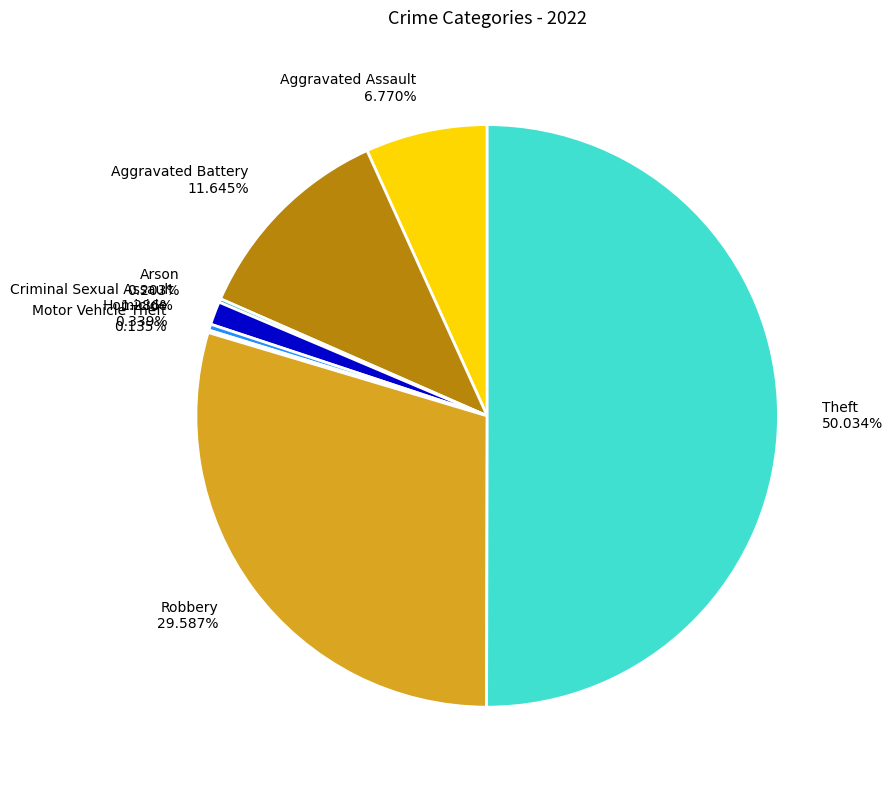

Which has a higher value, Criminal Sexual Assault 1.286% or Homicide 0.339%?

Criminal Sexual Assault 1.286%